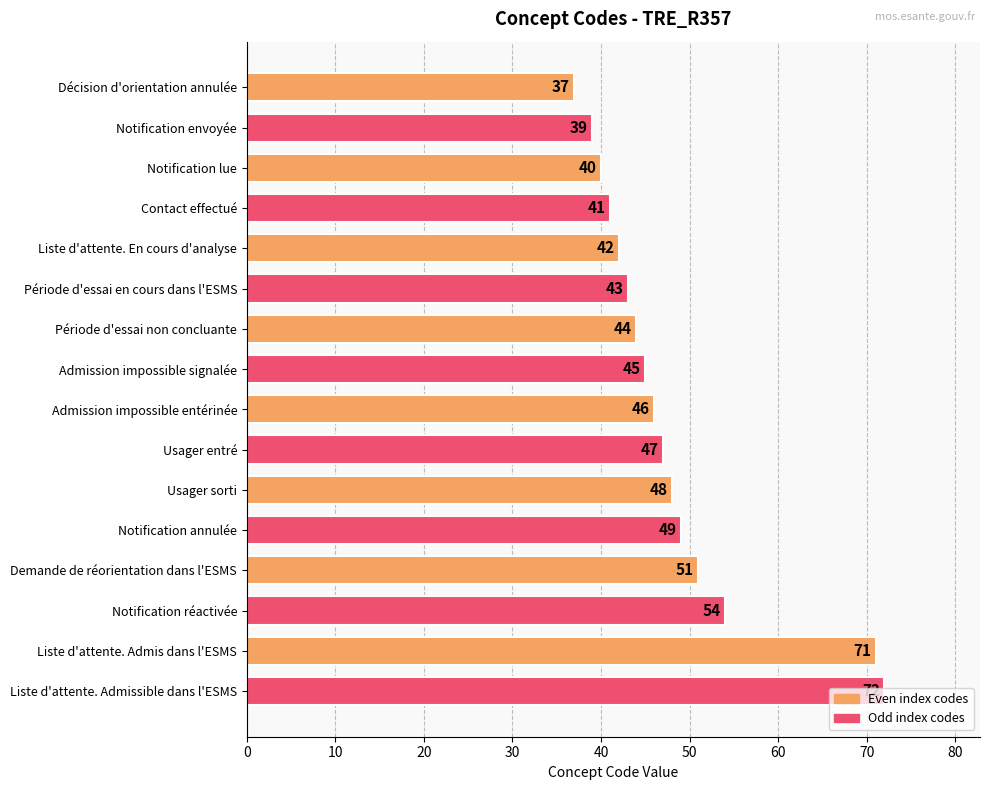

List the labels in order of value, smallest first.

Décision d'orientation annulée, Notification envoyée, Notification lue, Contact effectué, Liste d'attente. En cours d'analyse, Période d'essai en cours dans l'ESMS, Période d'essai non concluante, Admission impossible signalée, Admission impossible entérinée, Usager entré, Usager sorti, Notification annulée, Demande de réorientation dans l'ESMS, Notification réactivée, Liste d'attente. Admis dans l'ESMS, Liste d'attente. Admissible dans l'ESMS